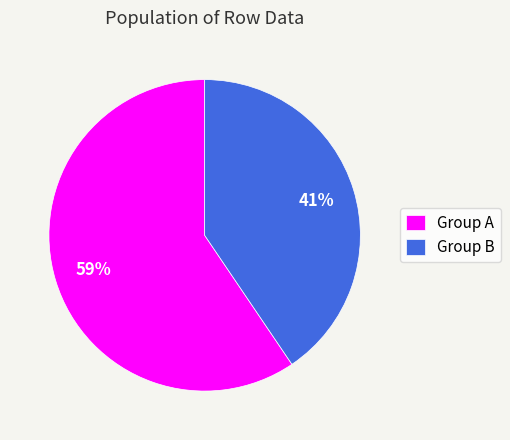

Rank the categories by value from highest to lowest.

Group A, Group B